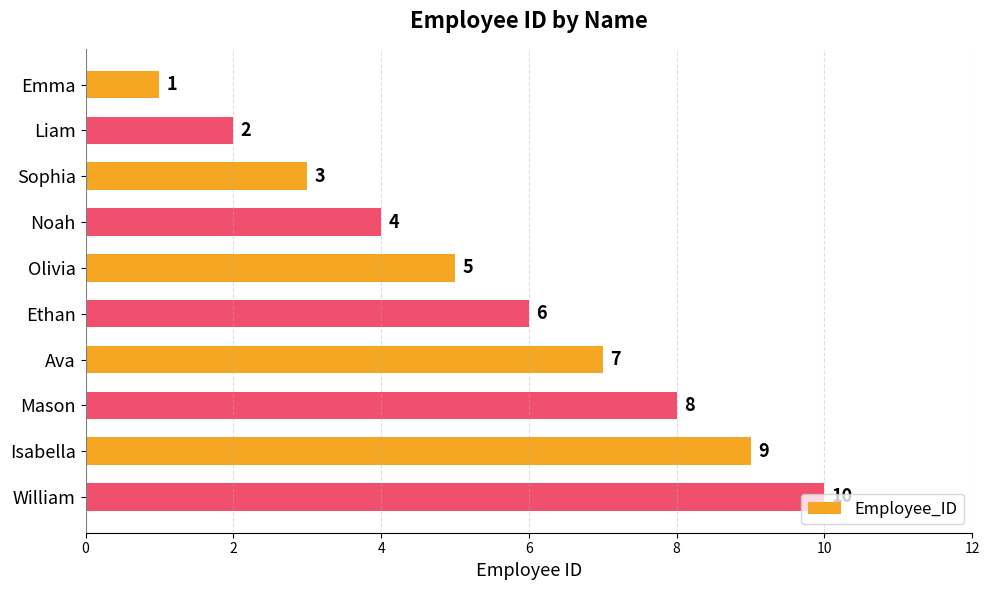

What is the sum of all values?

55